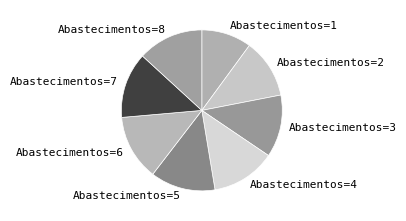

Which has a higher value, Abastecimentos=5 or Abastecimentos=3?

Abastecimentos=5